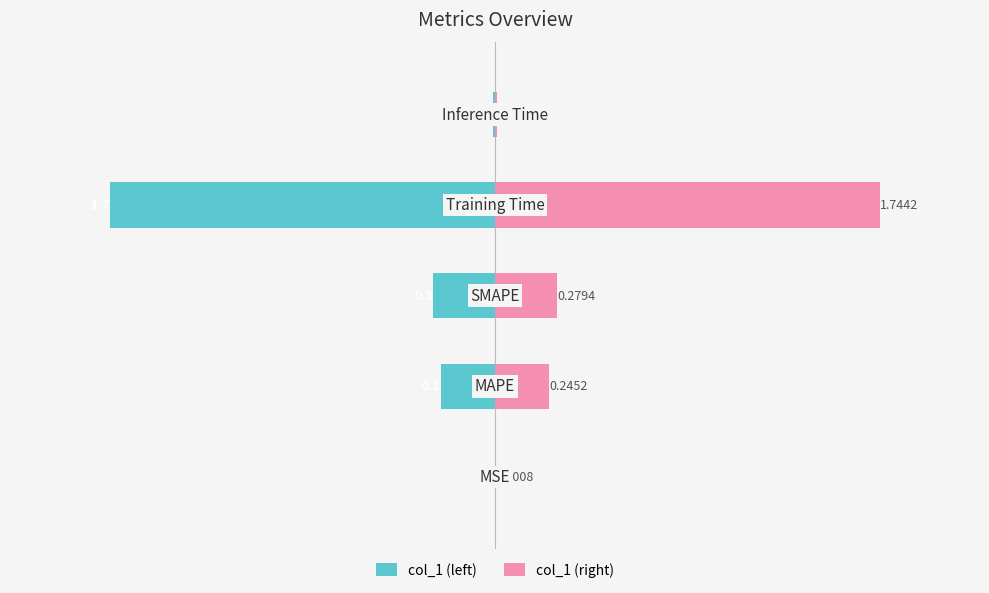

What is the sum of all col_1 (right) values?

2.3